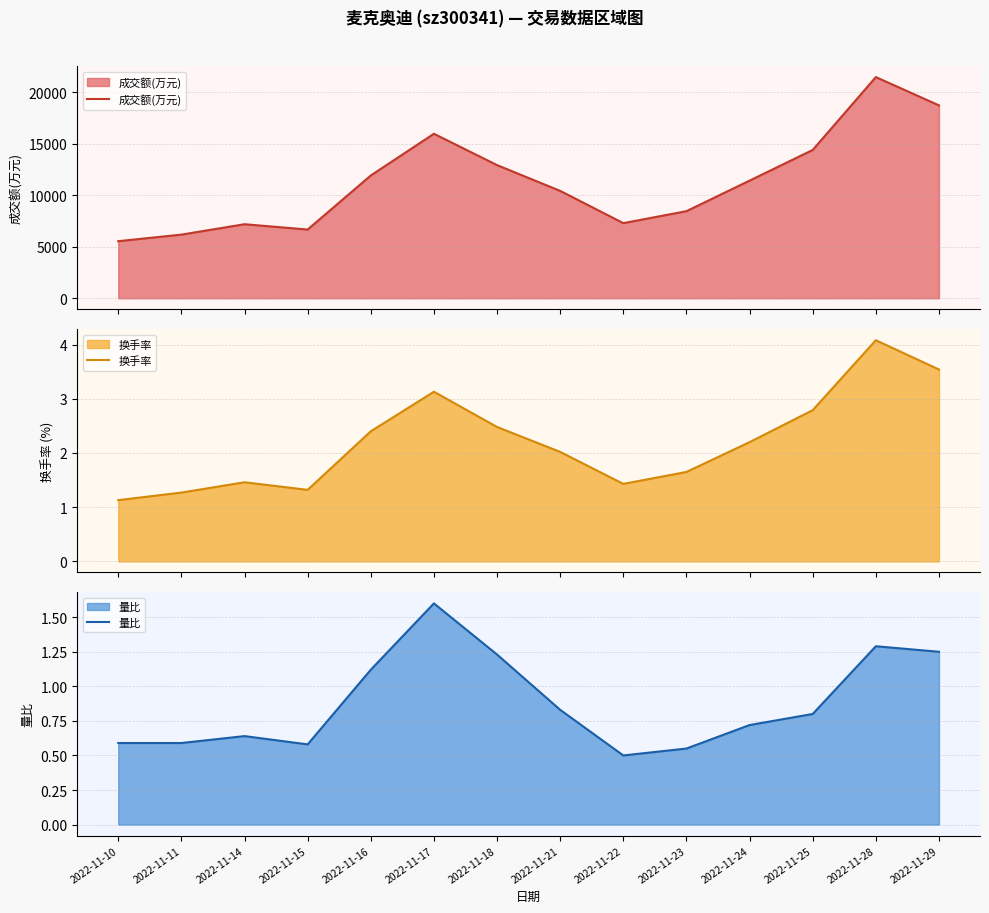

What is the sum of all 量比 values?

12.3